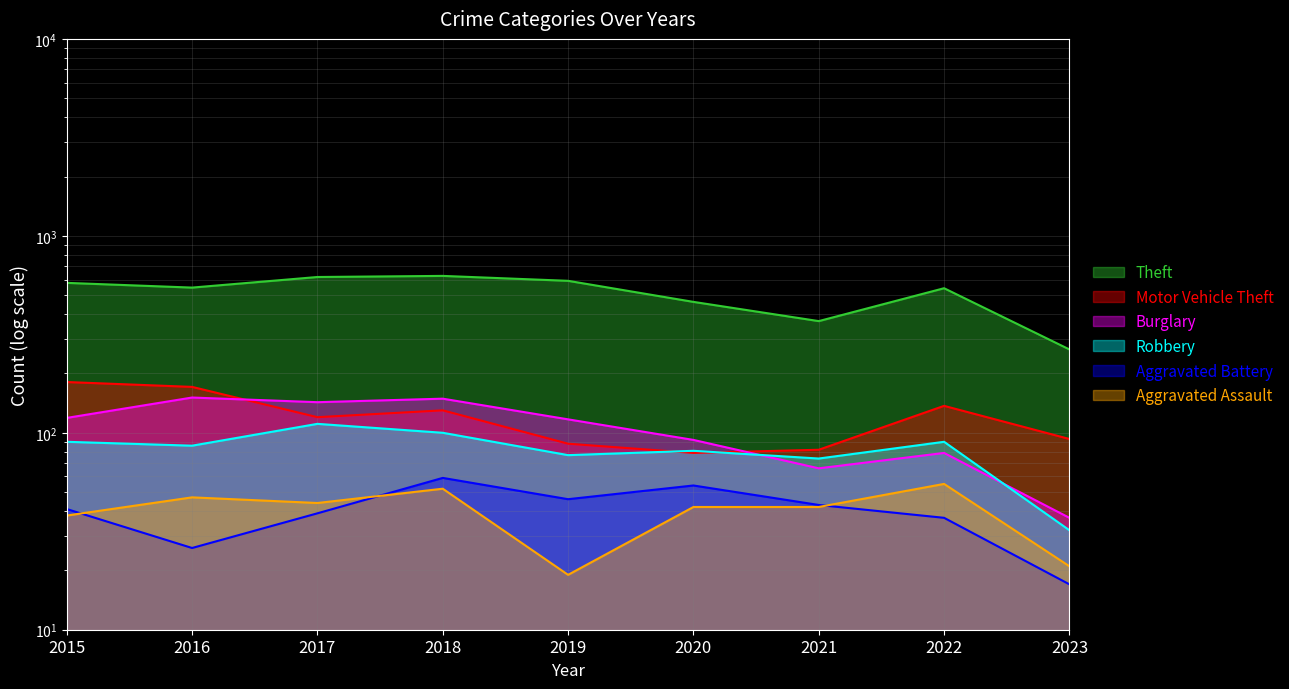

What is the value of the Aggravated Assault point at the 4th from the left?

52